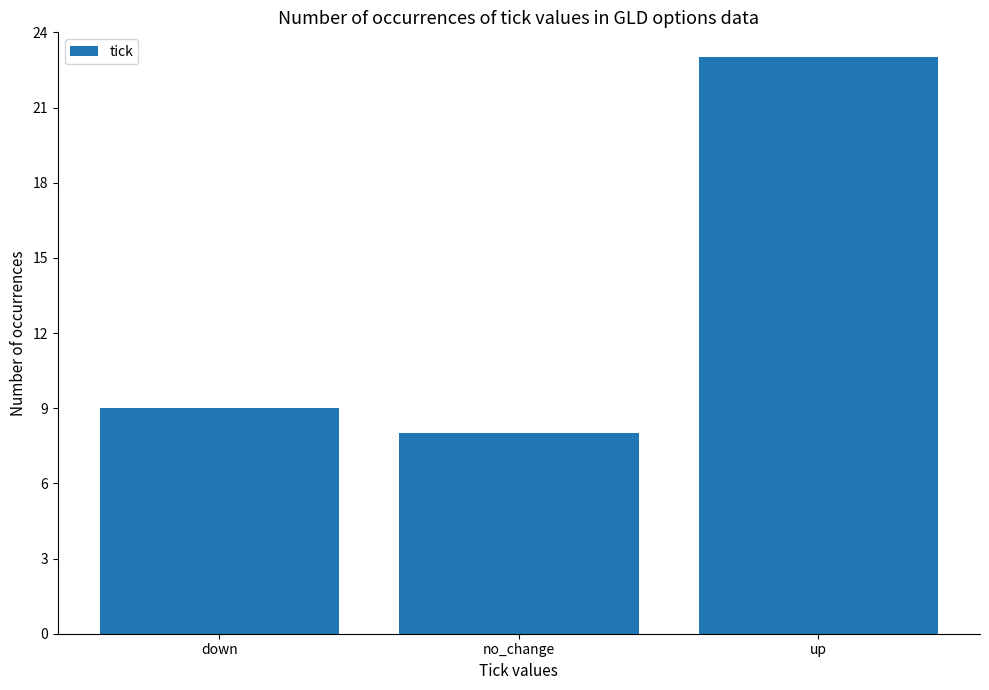

Which has a higher value, down or no_change?

down